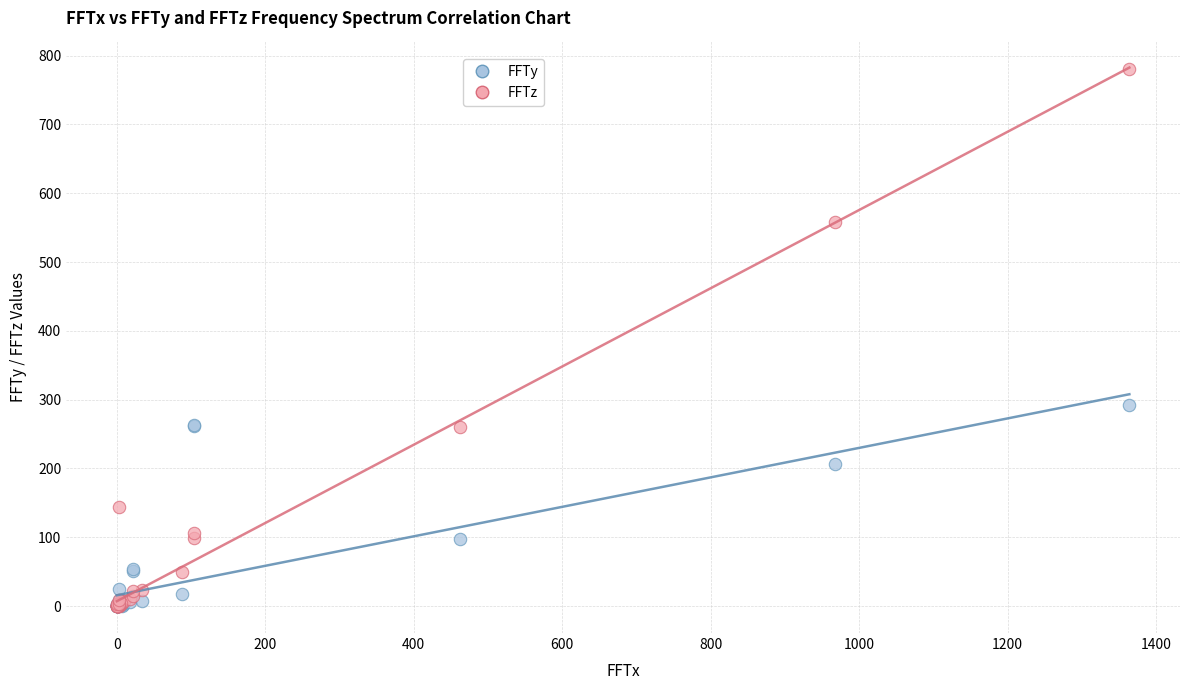

In the FFTz series, what Y value is closest to 390?

259.7